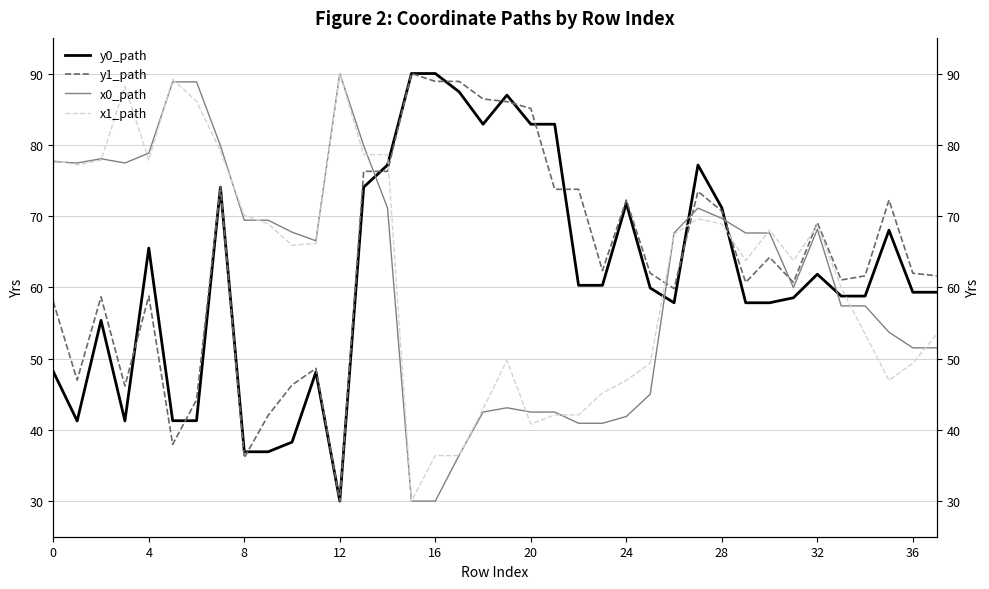

How many interior local peaks does the x1_path series have?

7